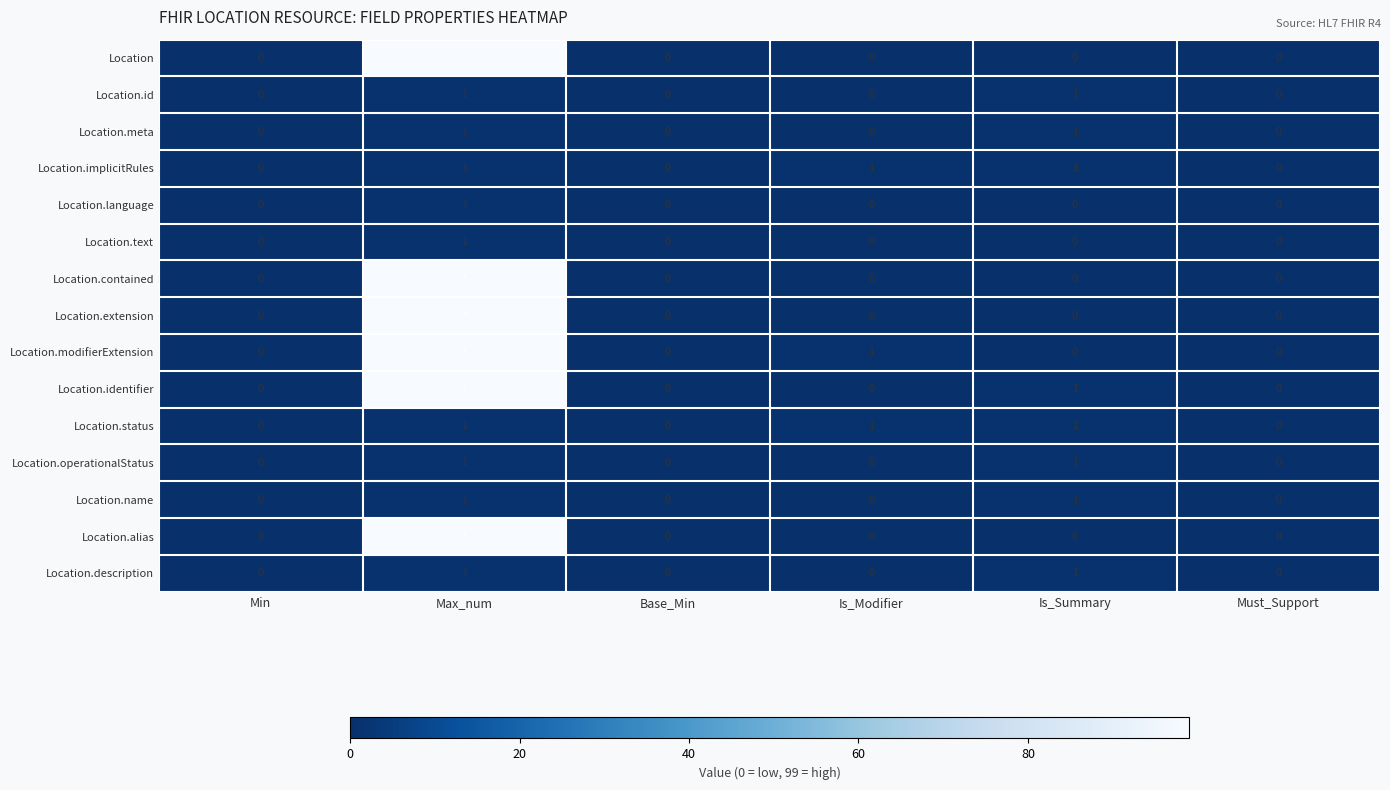

What is the total value across all series at Is_Modifier?

3